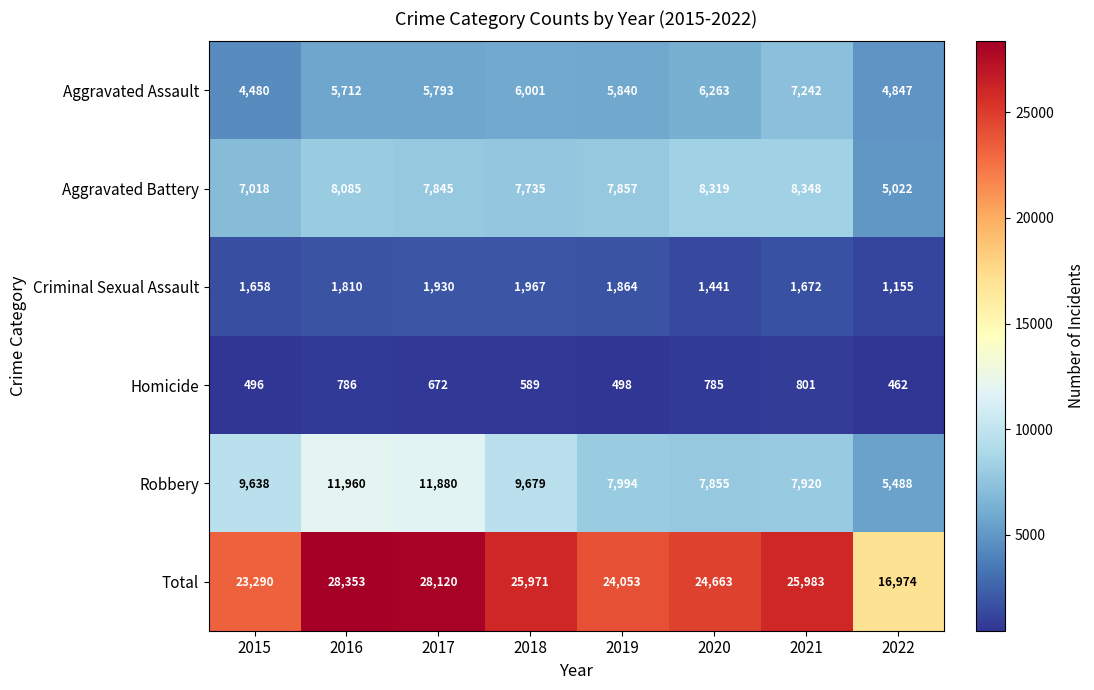

What is the sum of all Criminal Sexual Assault values?

13497